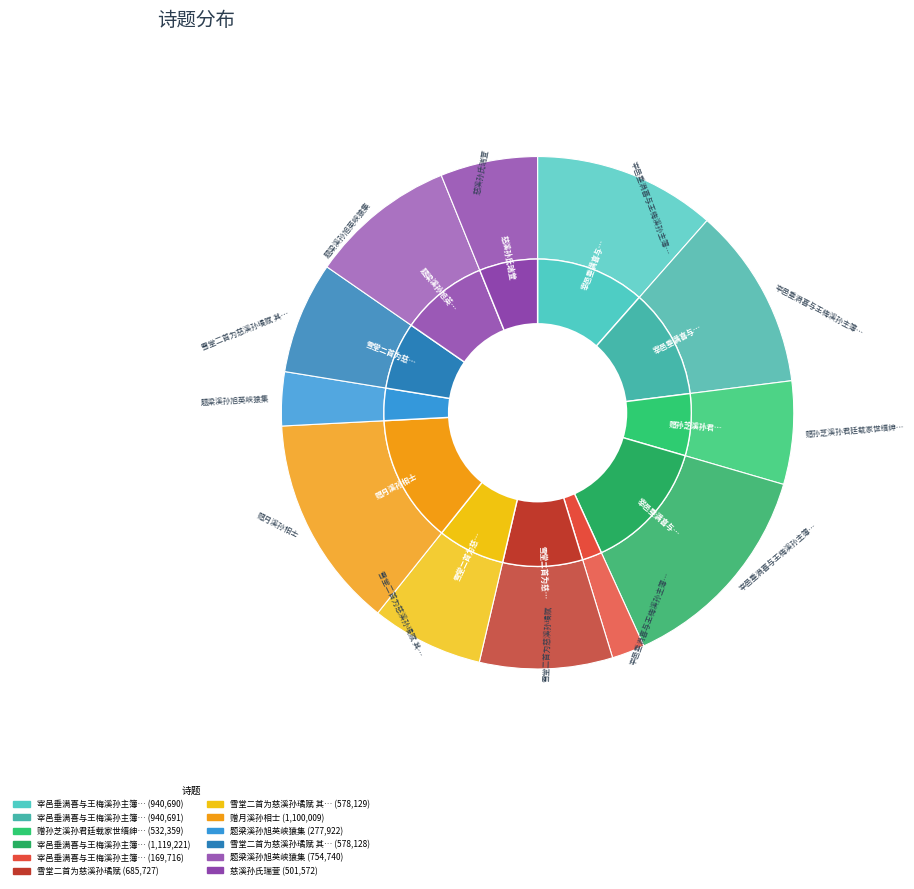

Approximately how many times larger is the value at 题梁溪孙旭英峡猿集 compared to 赠月溪孙相士?

0.3